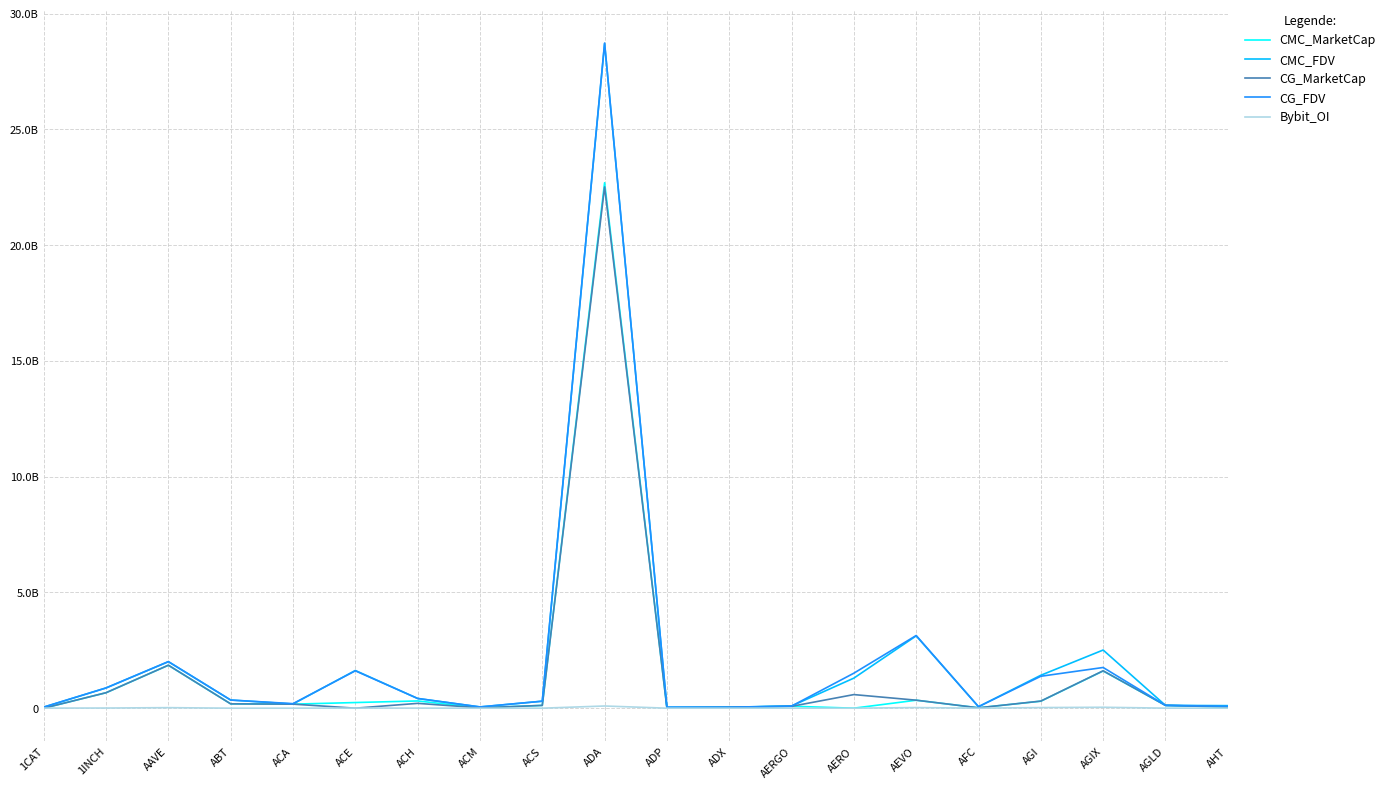

What is the average value of the CMC_MarketCap series?

1.4